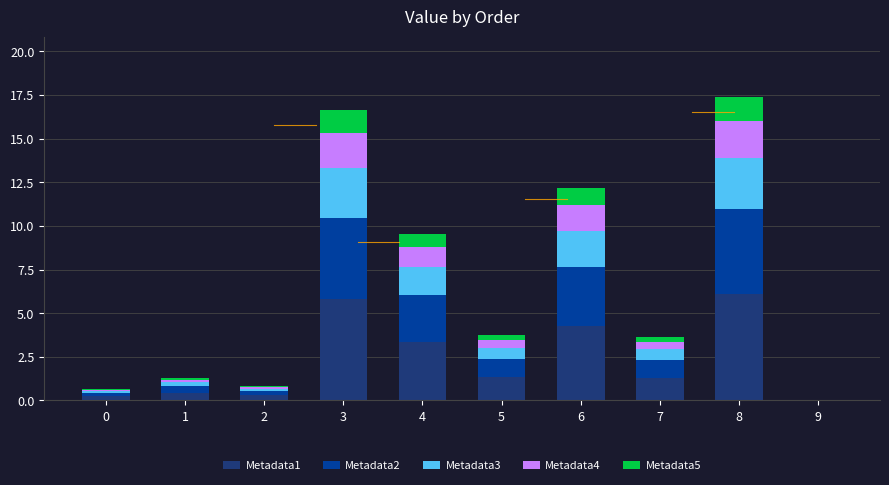

What is the difference between the second highest and minimum values in the Metadata3 series?

2.8